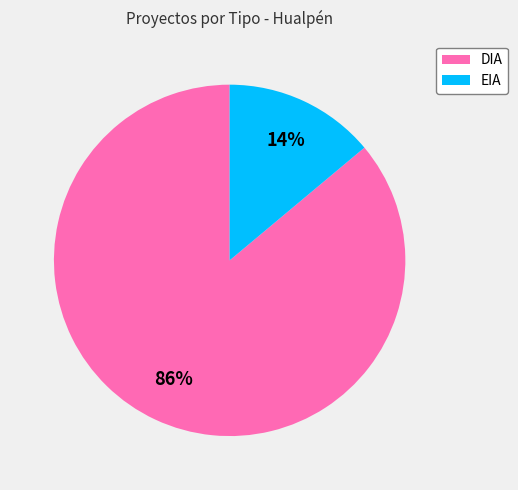

Is it true that DIA is 86% of the pie?

True